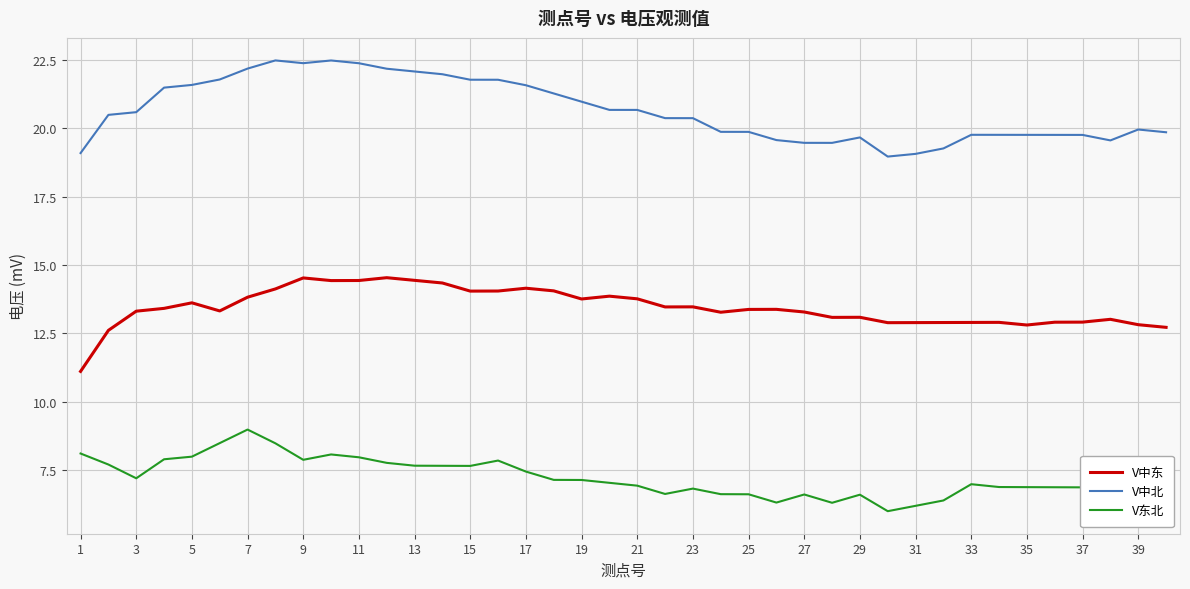

List the series in order of their overall mean, lowest first.

V东北, V中东, V中北